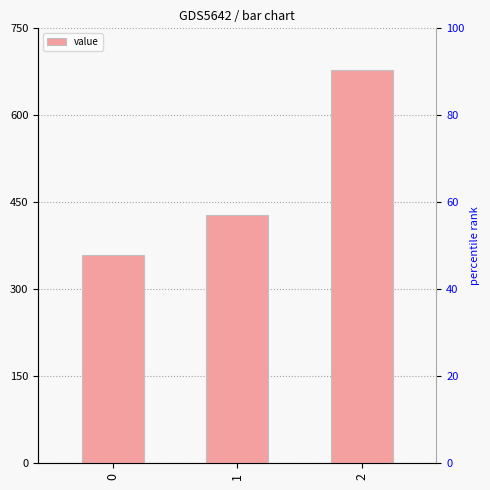

At which label does the data first exceed 428?

1